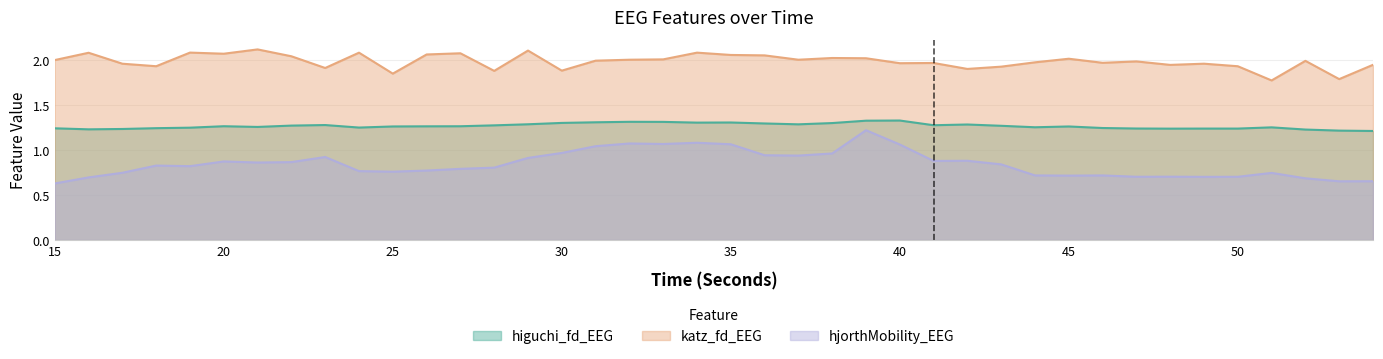

How many categories are shown in the chart?

40